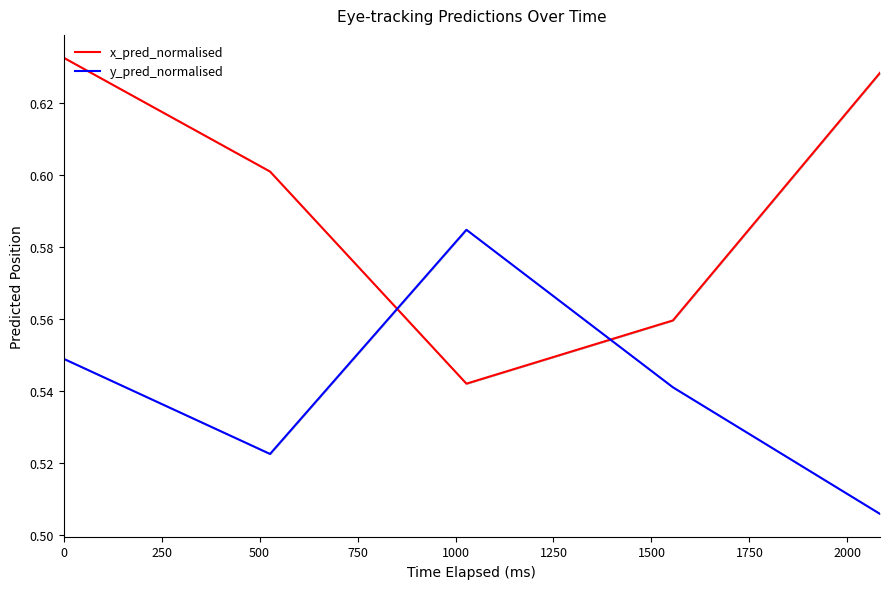

Reading left to right, what are all the values shown in this chart?

x_pred_normalised: 0.6	0.6	0.5	0.6	0.6
y_pred_normalised: 0.5	0.5	0.6	0.5	0.5